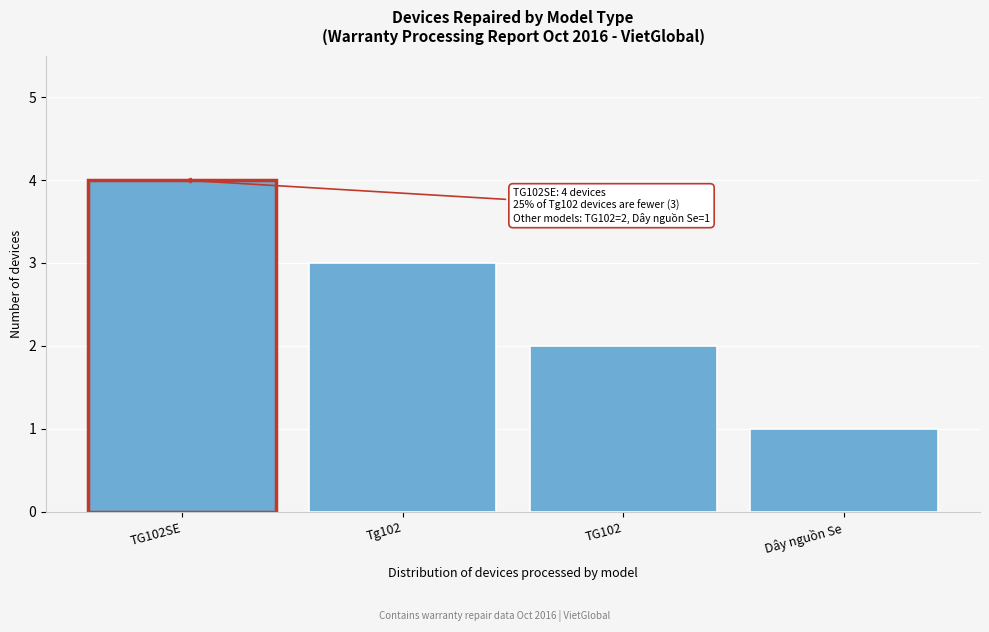

Reading left to right, transcribe all the data shown in this chart.

4	3	2	1